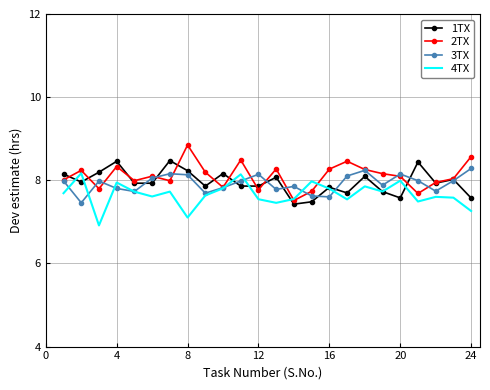

What is the lowest value of the 2TX series?

7.5